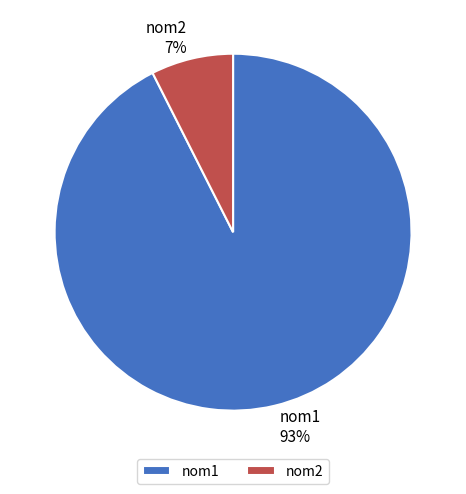

How many slices are in this pie chart?

2